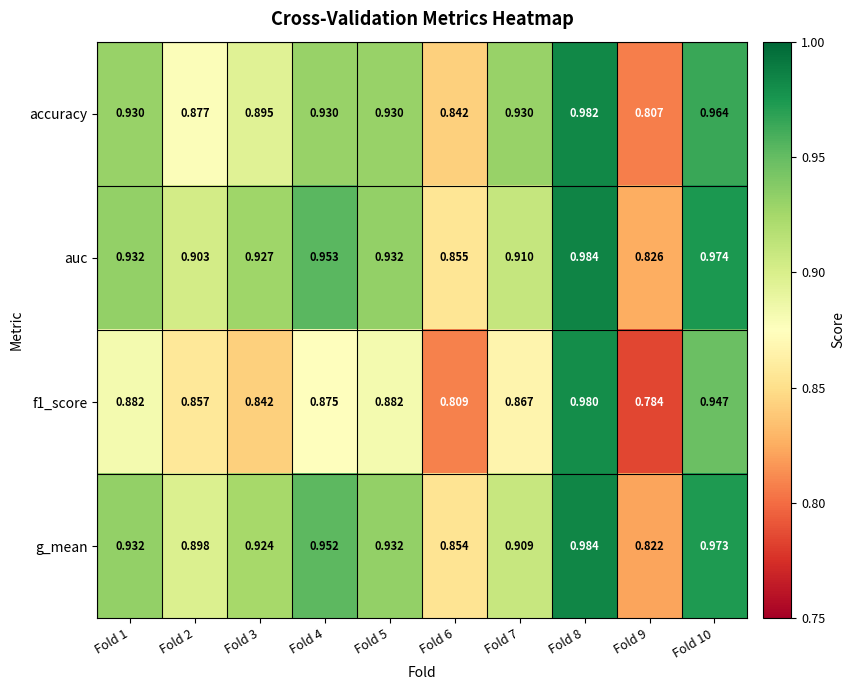

Which series has the largest total across all categories?

auc